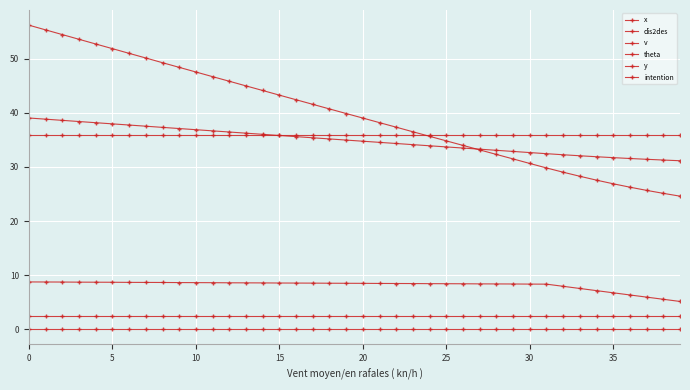

Does the chart have visible grid lines?

Yes